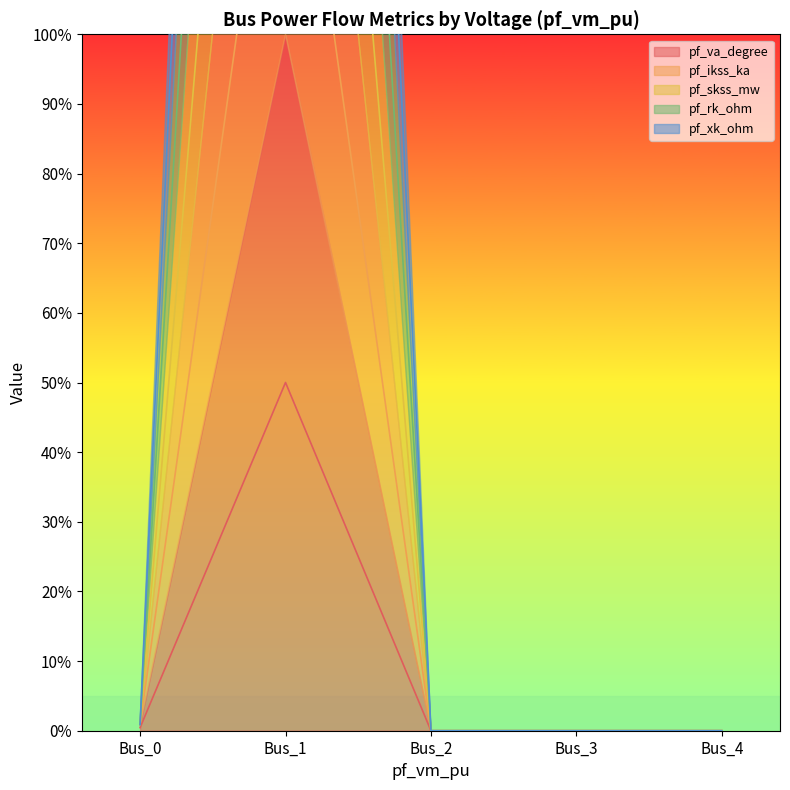

Which series has the largest total across all categories?

pf_ikss_ka